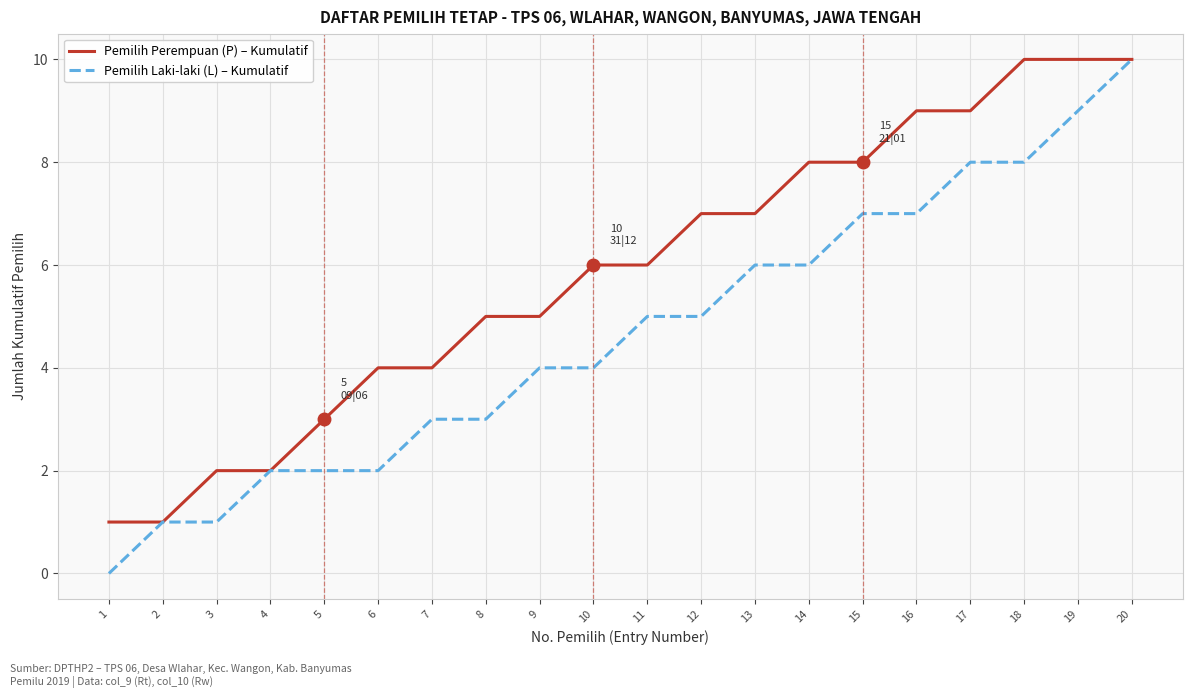

Which series has the largest range (max minus min)?

Pemilih Laki-laki (L) – Kumulatif